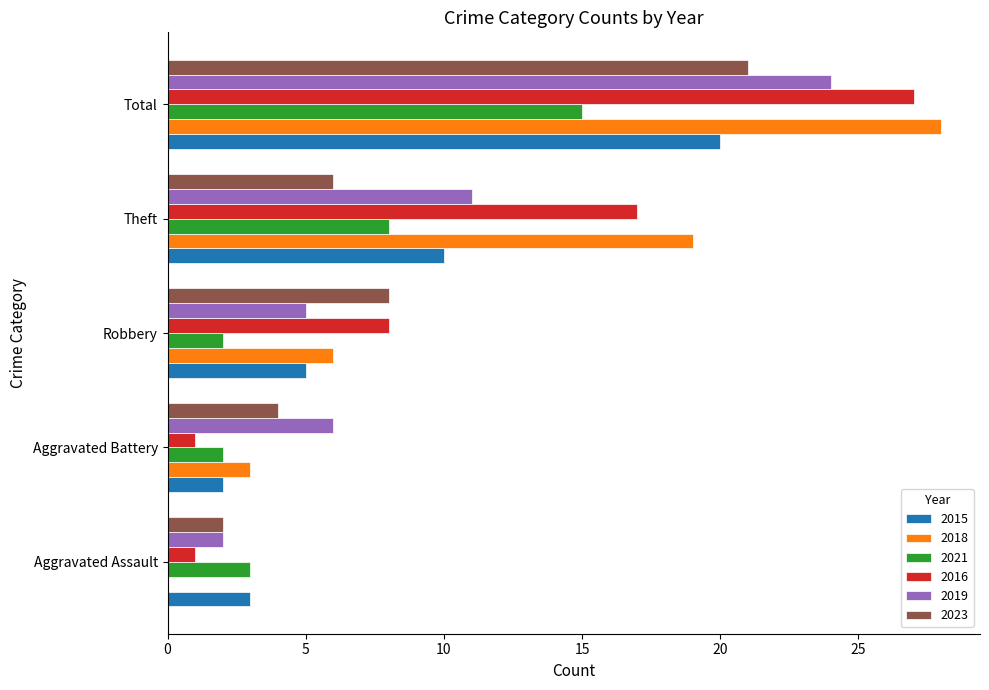

Count the number of data series in this chart.

6